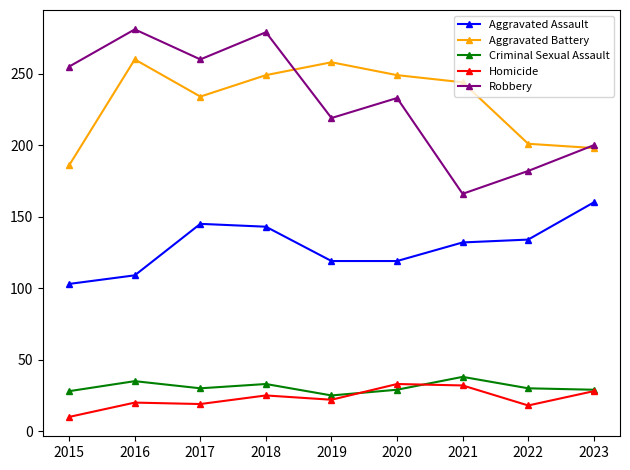

Which series changed the most between 2015 and 2016?

Aggravated Battery